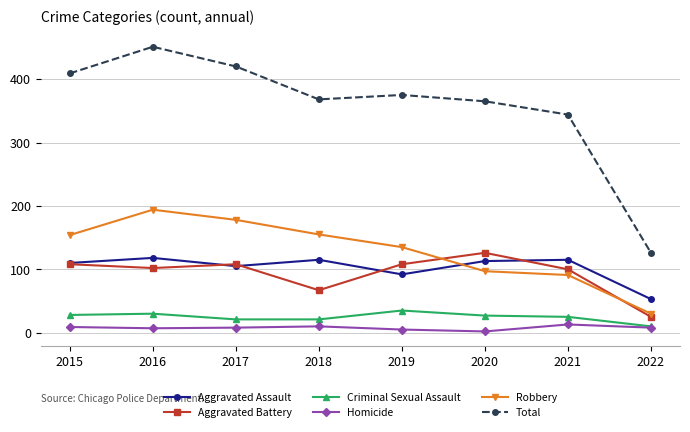

At which category is the sum across all series the highest?

2016